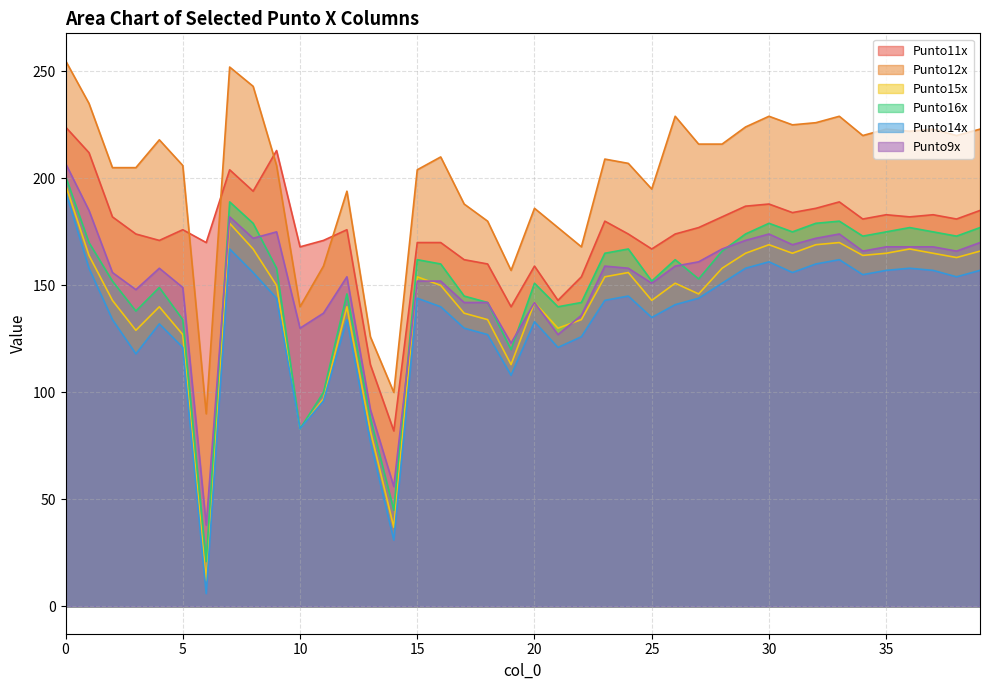

How many times do Punto11x and Punto12x cross each other?

4